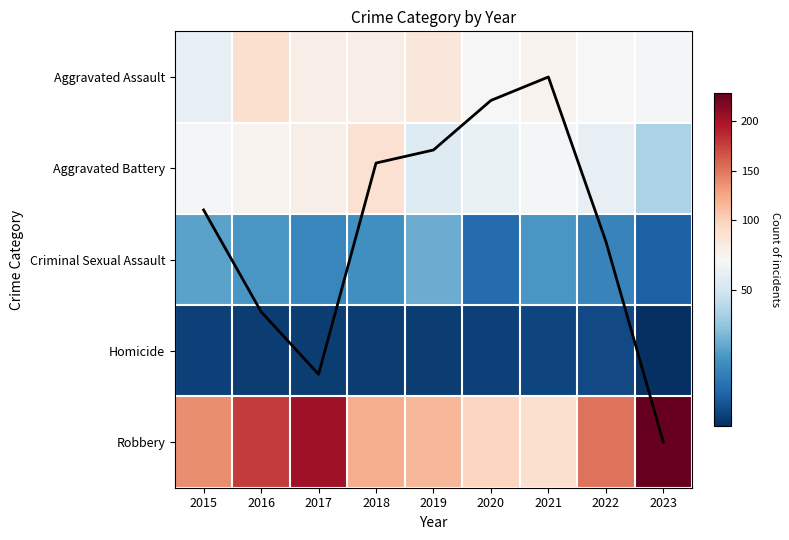

Between 2019 and 2023, which series saw the biggest shift?

Robbery